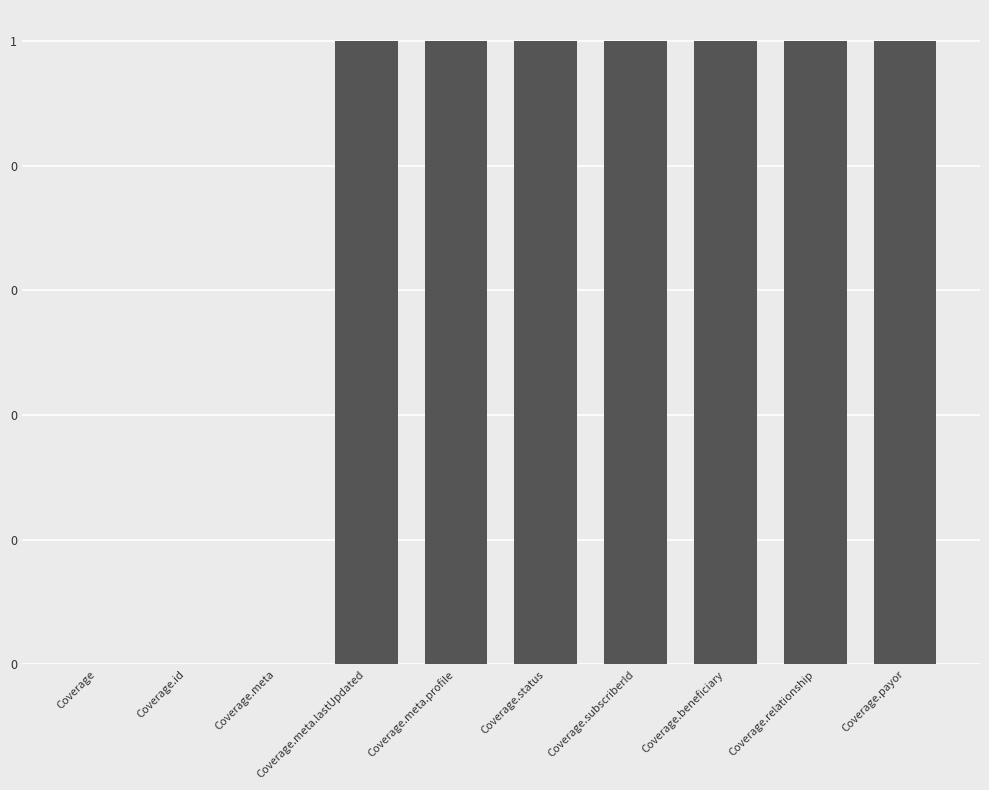

Reading left to right, transcribe all the data shown in this chart.

Coverage=0	Coverage.id=0	Coverage.meta=0	Coverage.meta.lastUpdated=1	Coverage.meta.profile=1	Coverage.status=1	Coverage.subscriberId=1	Coverage.beneficiary=1	Coverage.relationship=1	Coverage.payor=1